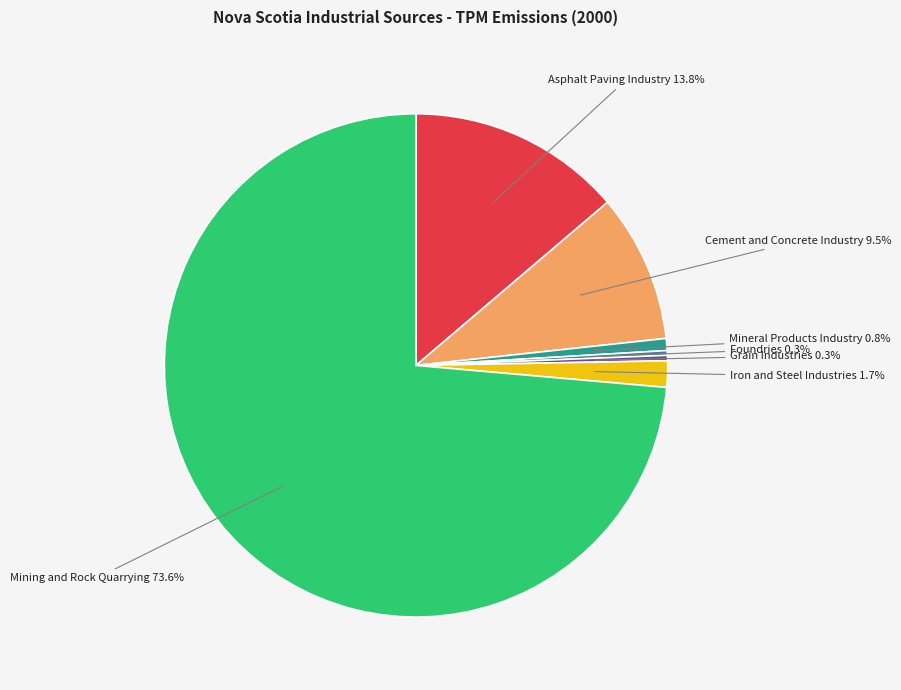

To the nearest percent, what is the combined percentage of Grain Industries and Cement and Concrete Industry?

10%